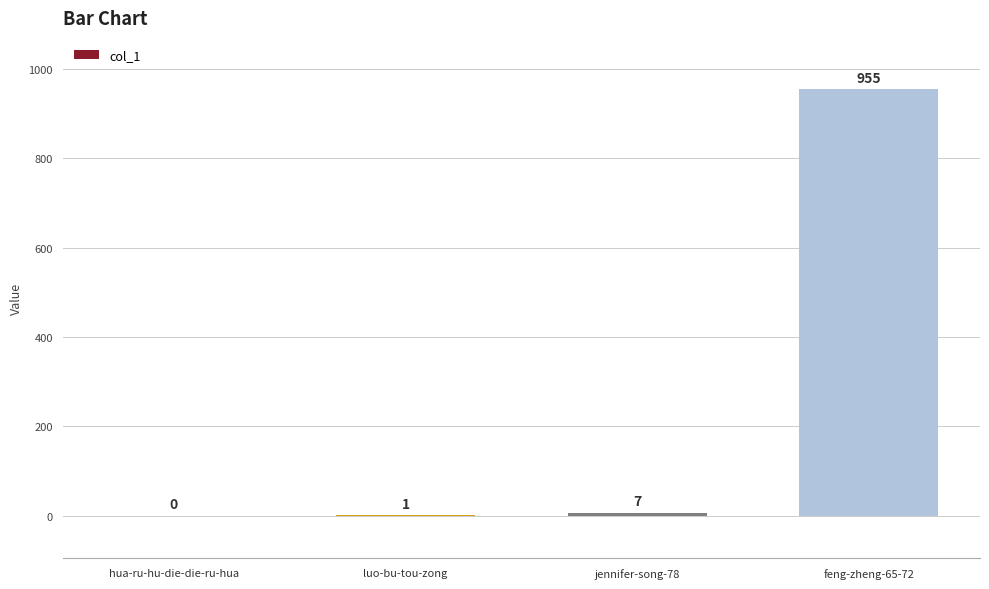

Which category has the highest value across all series?

feng-zheng-65-72